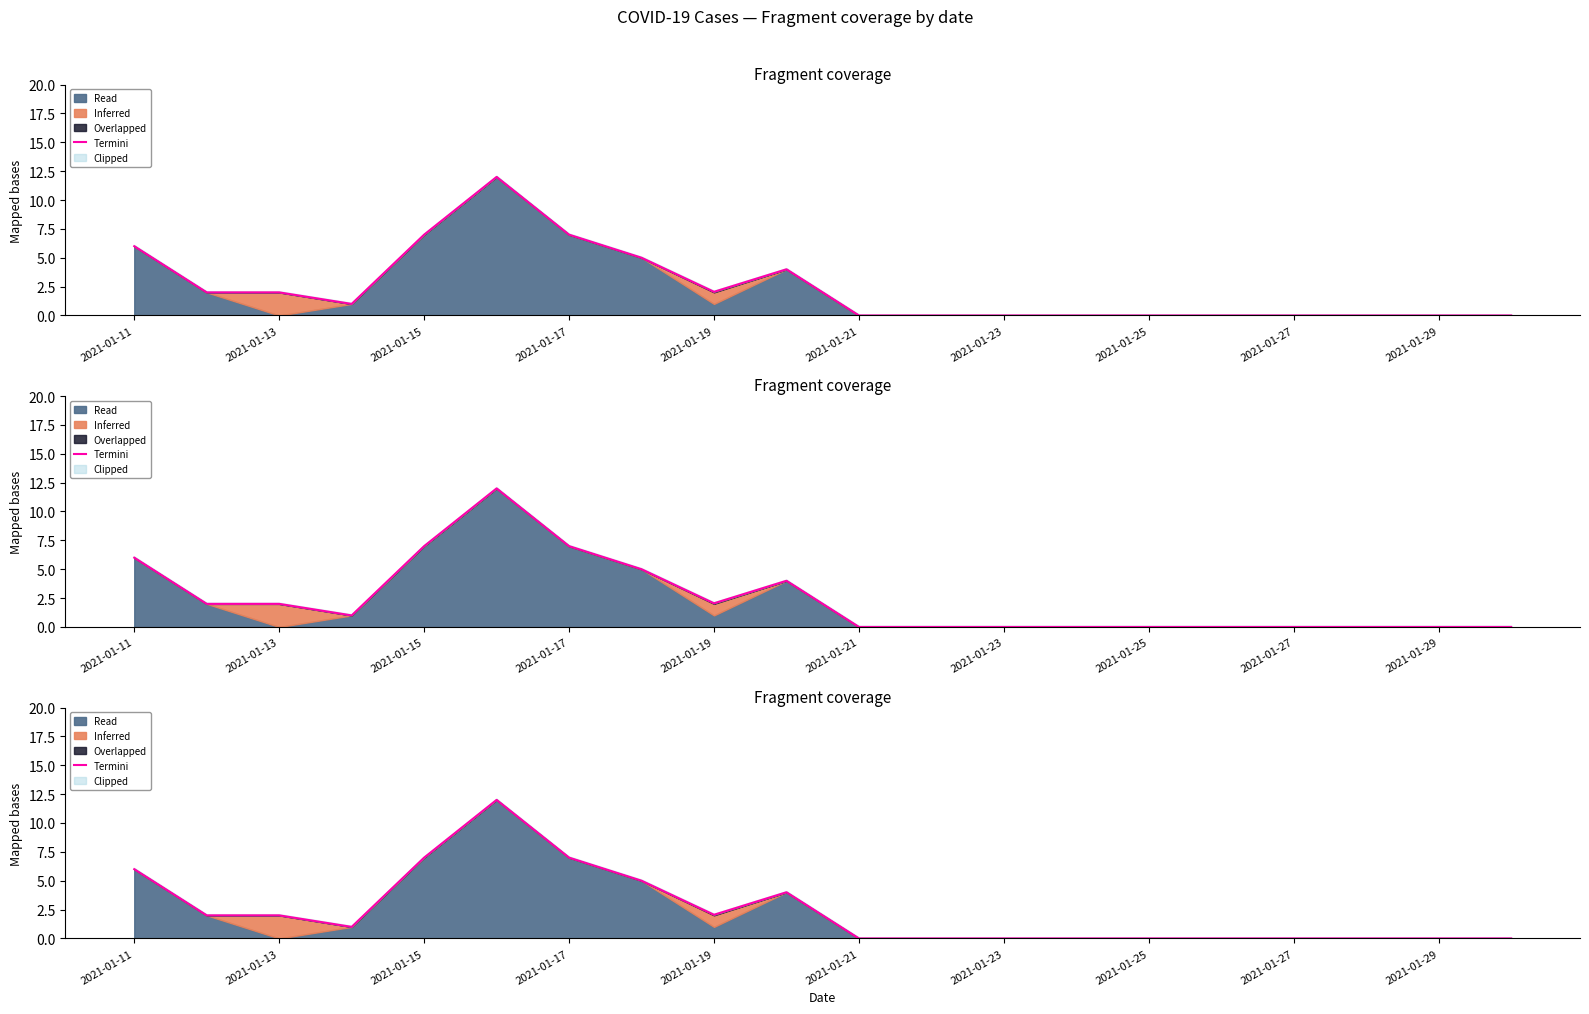

What is the maximum value shown in the chart?

12.0